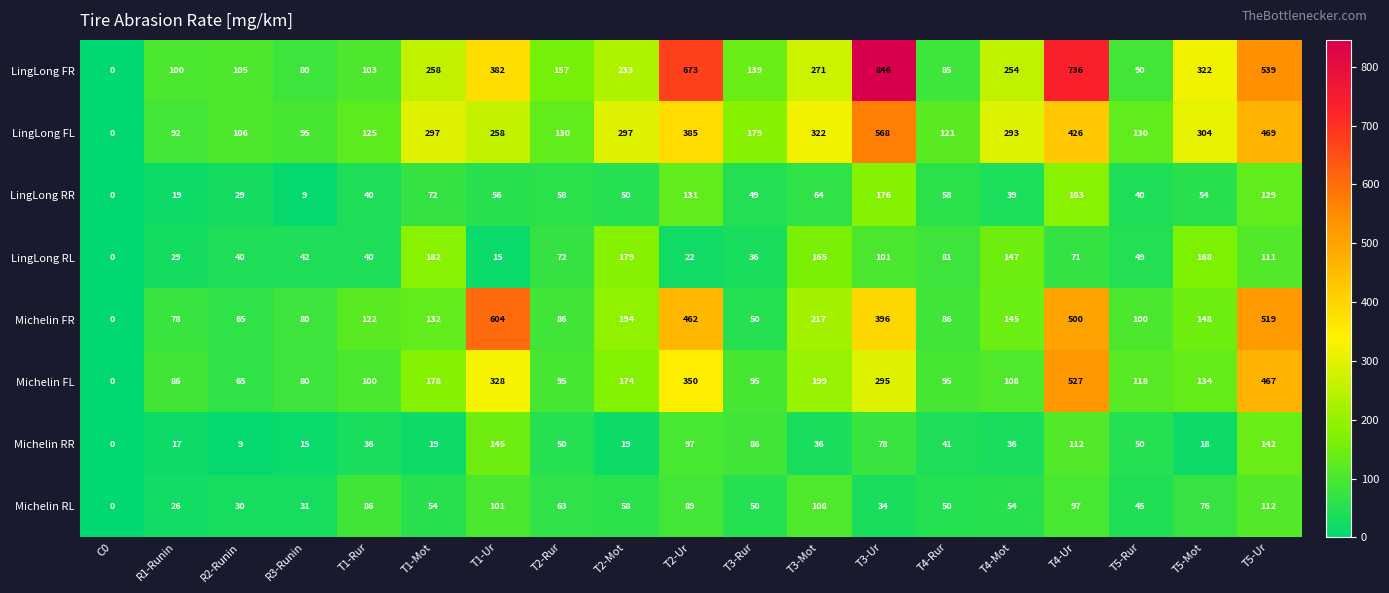

Which category has the highest value across all series?

T3-Ur